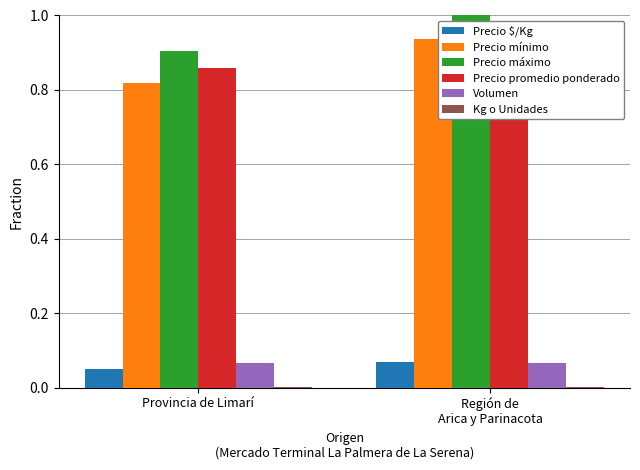

What is the minimum value for Precio mínimo?

0.8